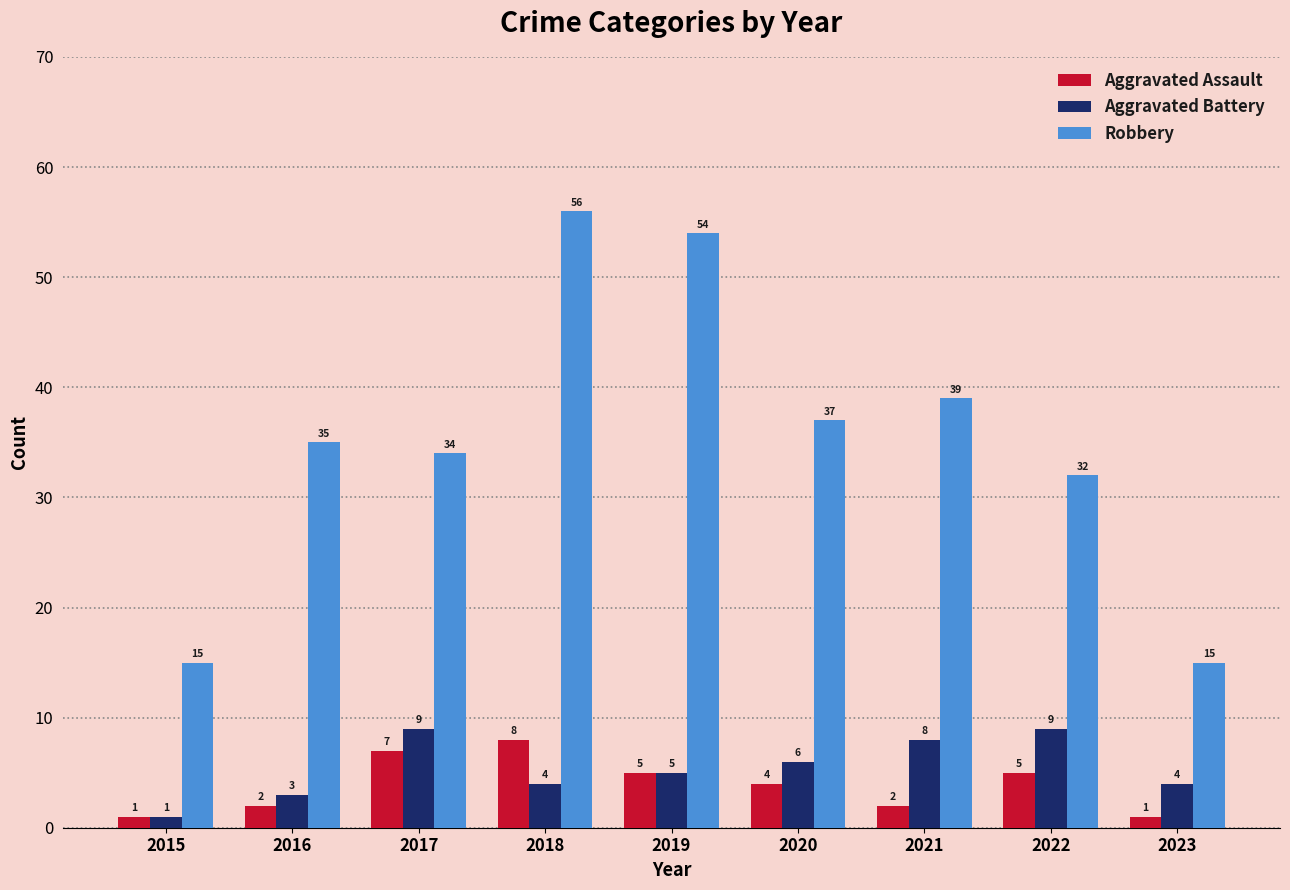

How many distinct data groups are displayed?

3